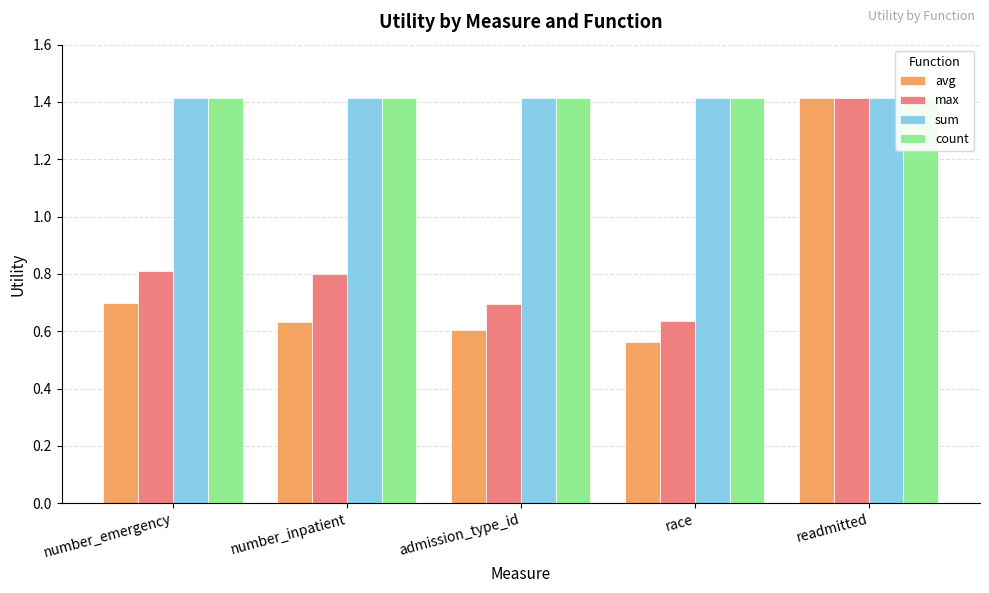

How many groups of bars are there?

5